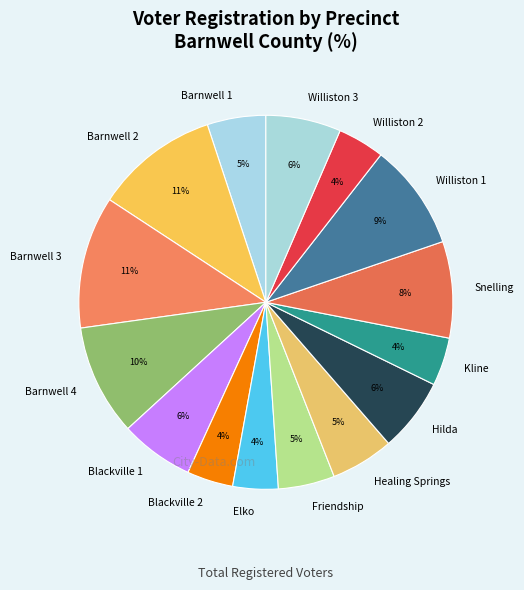

Count the number of slices in the pie.

15